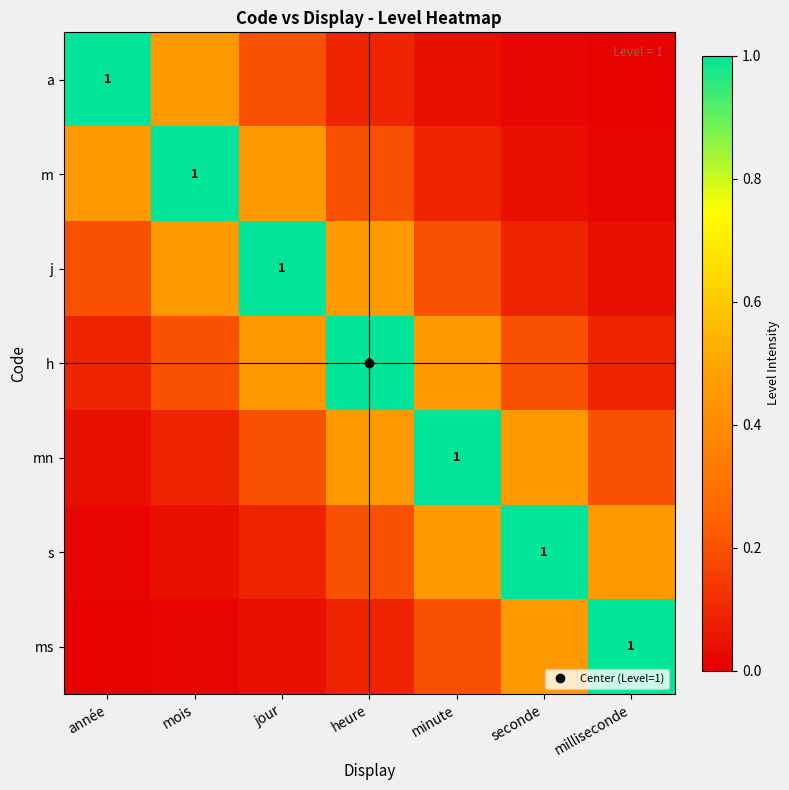

Is it true that s equals 0.1 at jour?

False